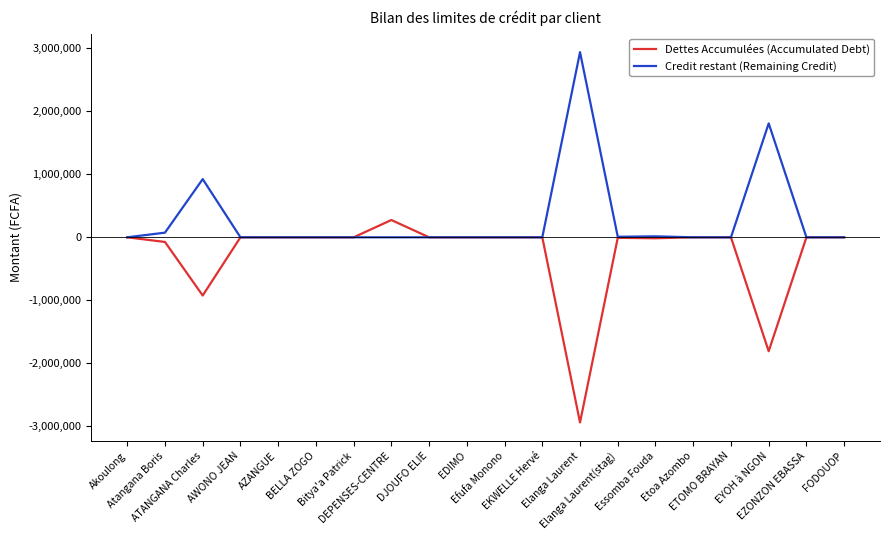

Rank the series by their average value, from lowest to highest.

Dettes Accumulées (Accumulated Debt), Credit restant (Remaining Credit)